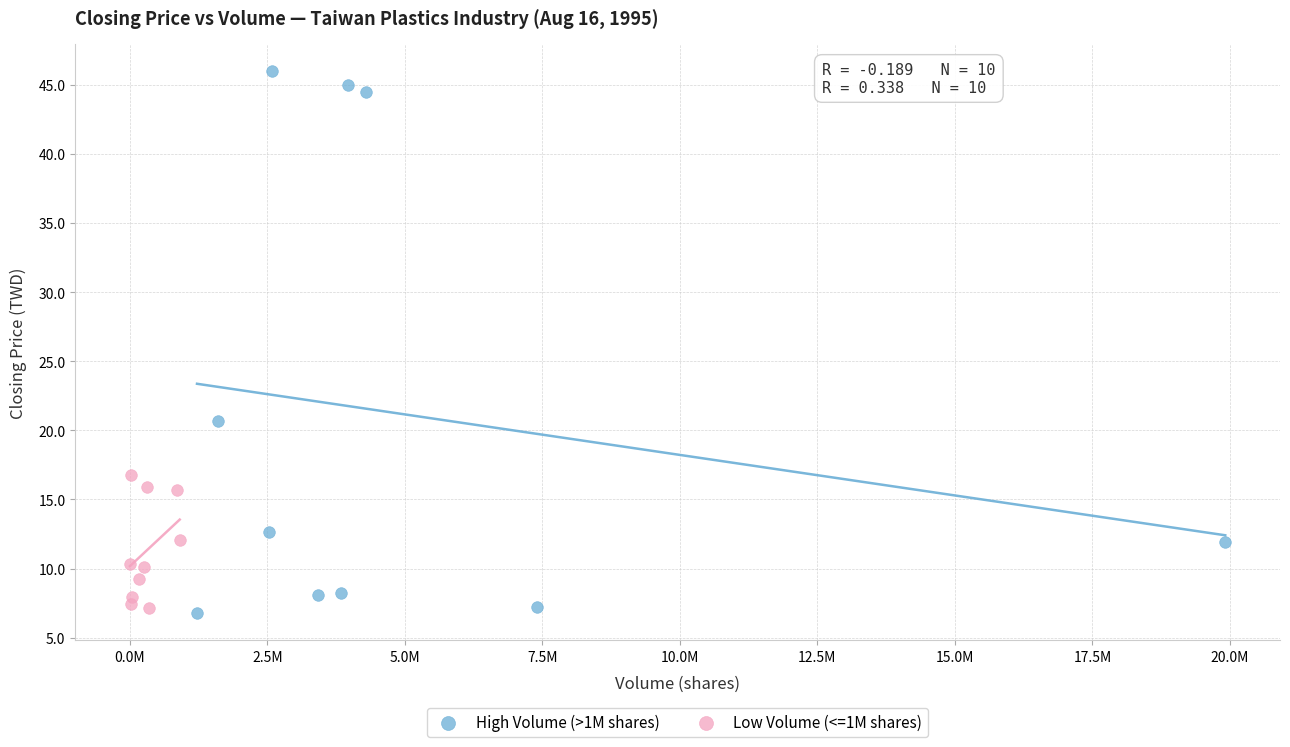

What are all the series names shown in the legend?

High Volume (>1M shares), Low Volume (<=1M shares)